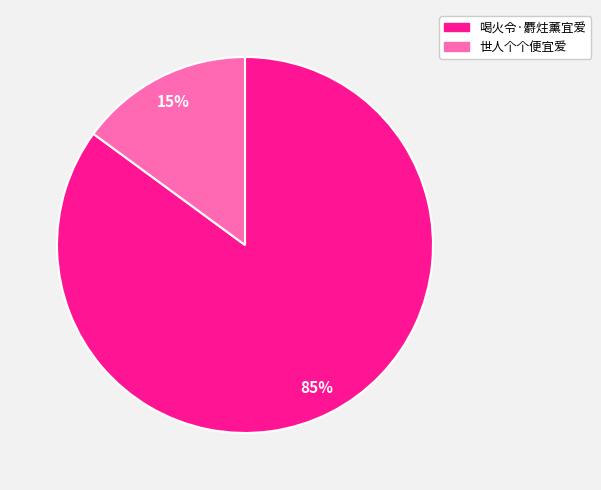

How many segments does this pie chart have?

2